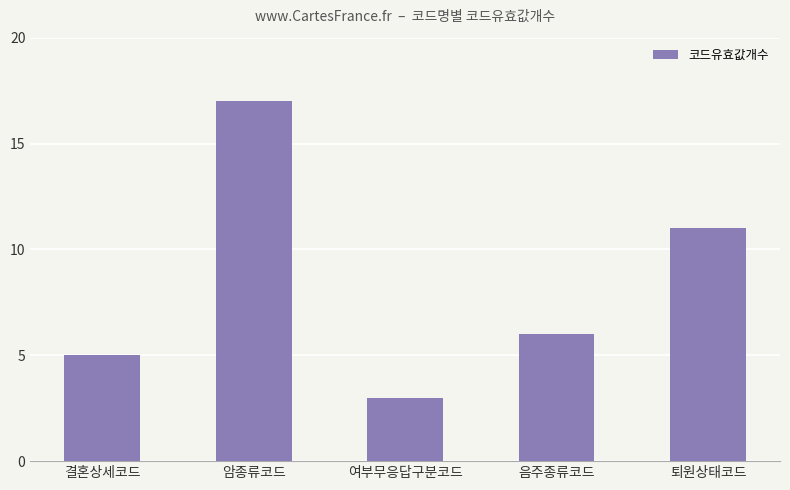

Does the chart contain stacked bars?

No